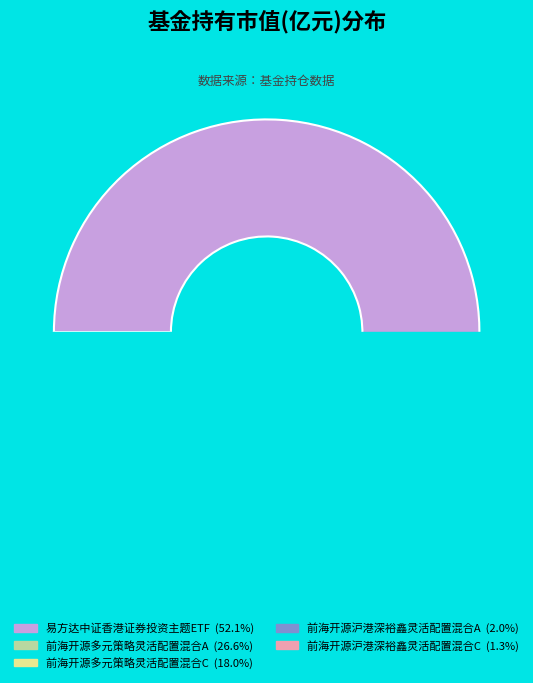

Rank the categories by value from highest to lowest.

易方达中证香港证券投资主题ETF, 前海开源多元策略灵活配置混合A, 前海开源多元策略灵活配置混合C, 前海开源沪港深裕鑫灵活配置混合A, 前海开源沪港深裕鑫灵活配置混合C